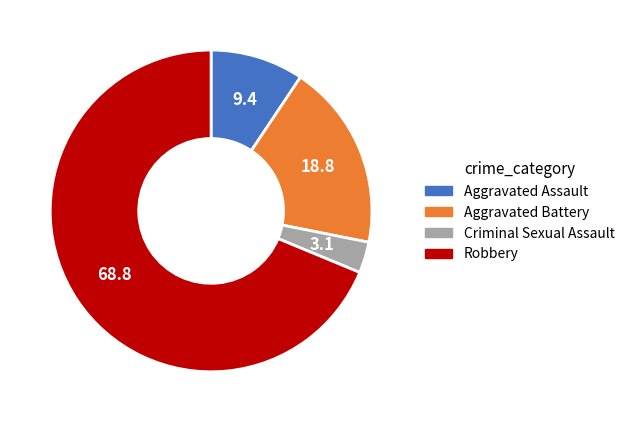

How many segments does this pie chart have?

4